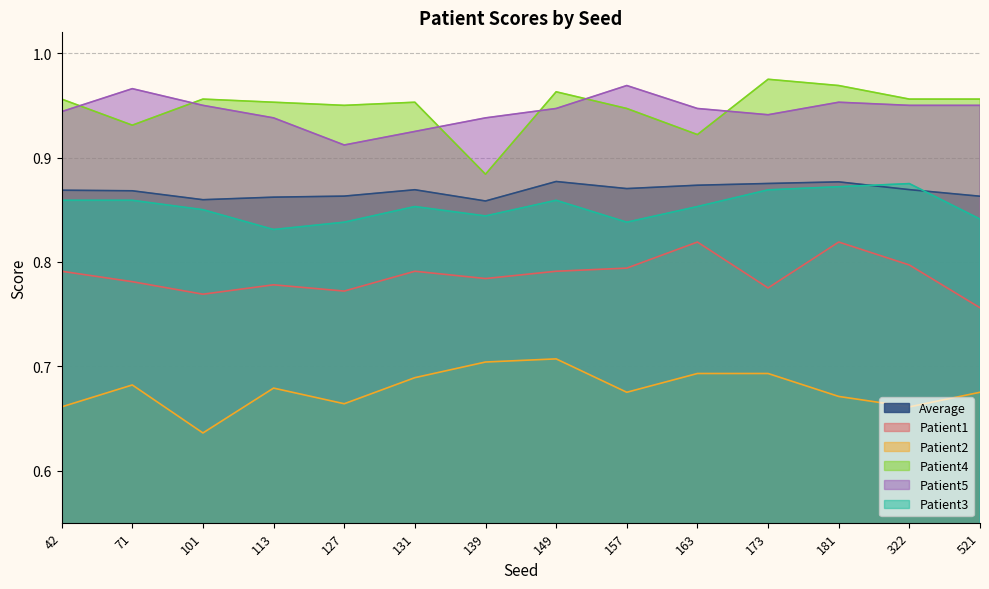

At 173, list the series in order from largest to smallest.

Patient4, Patient5, Average, Patient3, Patient1, Patient2